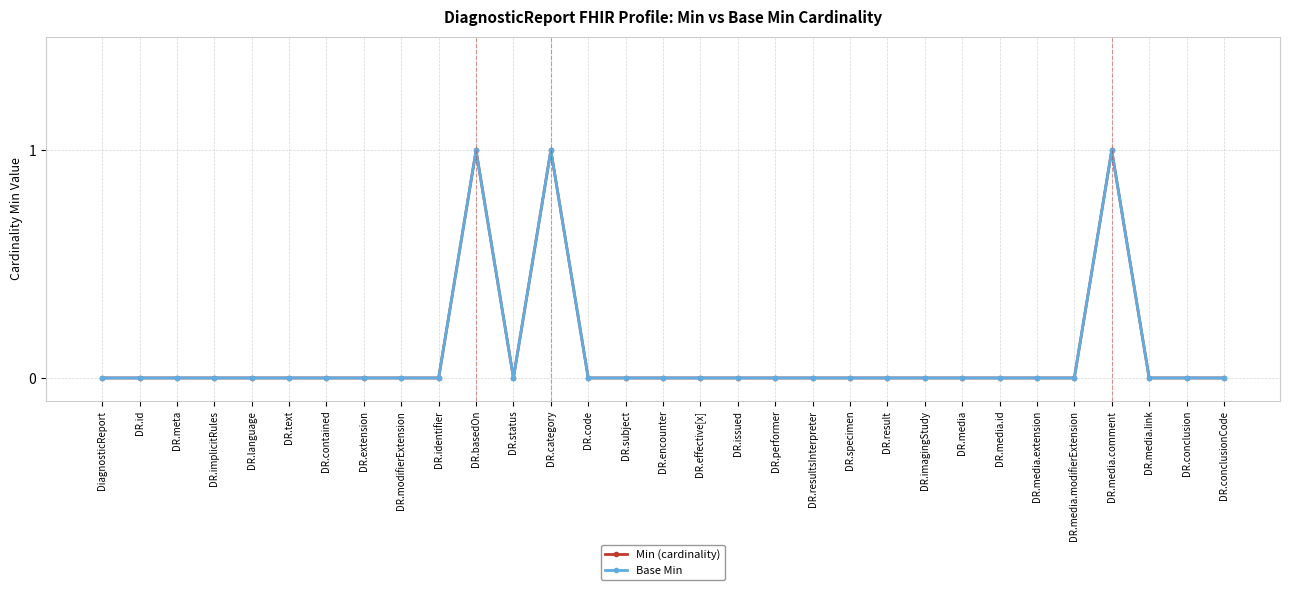

True or false: Base Min has a value of -1 at DR.language.

False